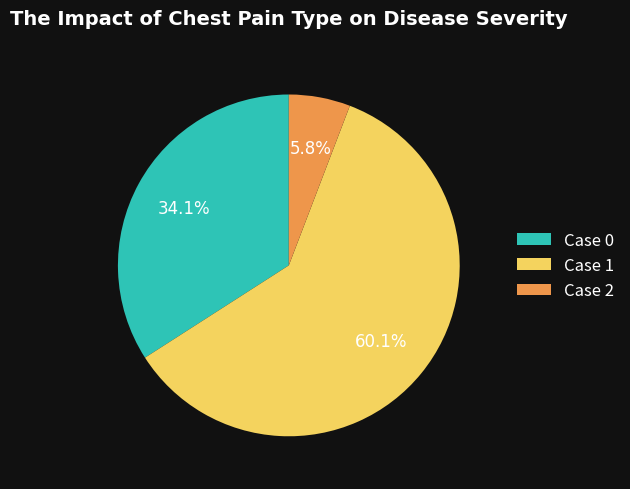

What percentage is NOT represented by Case 2?

94.2%